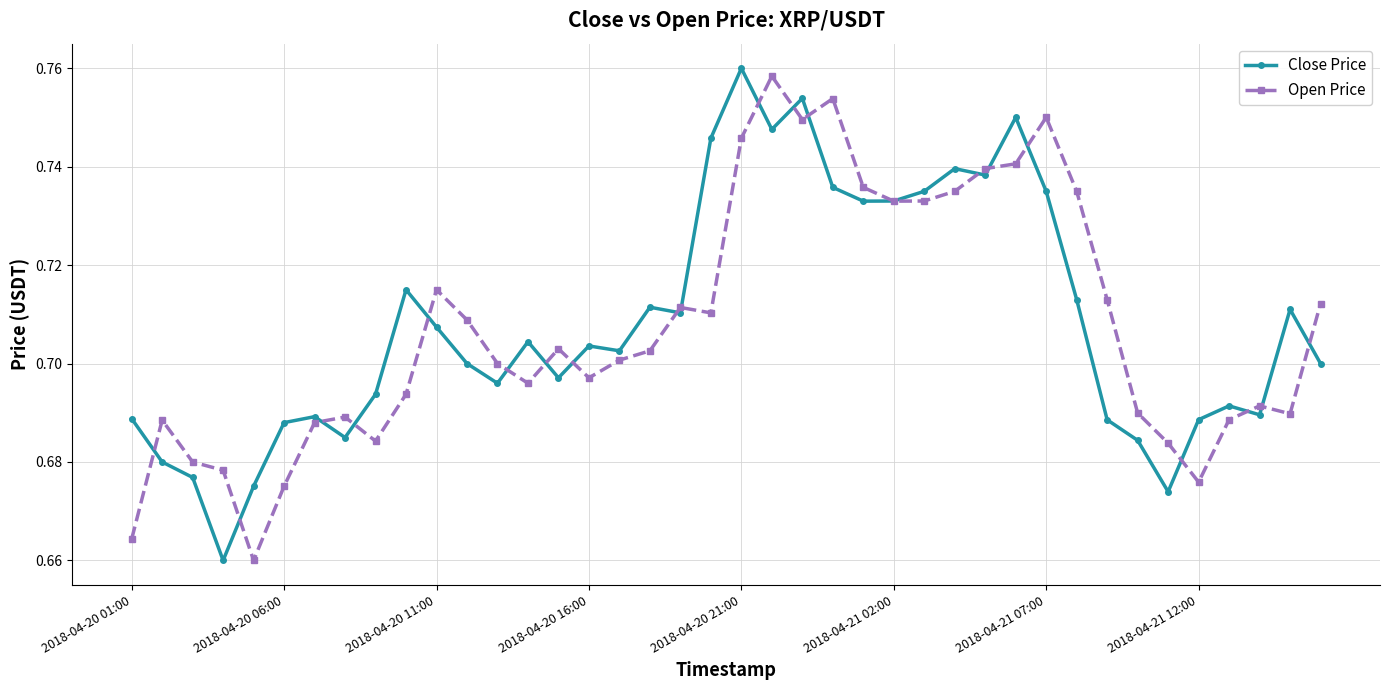

List the series in order of their peak value, lowest first.

Open Price, Close Price